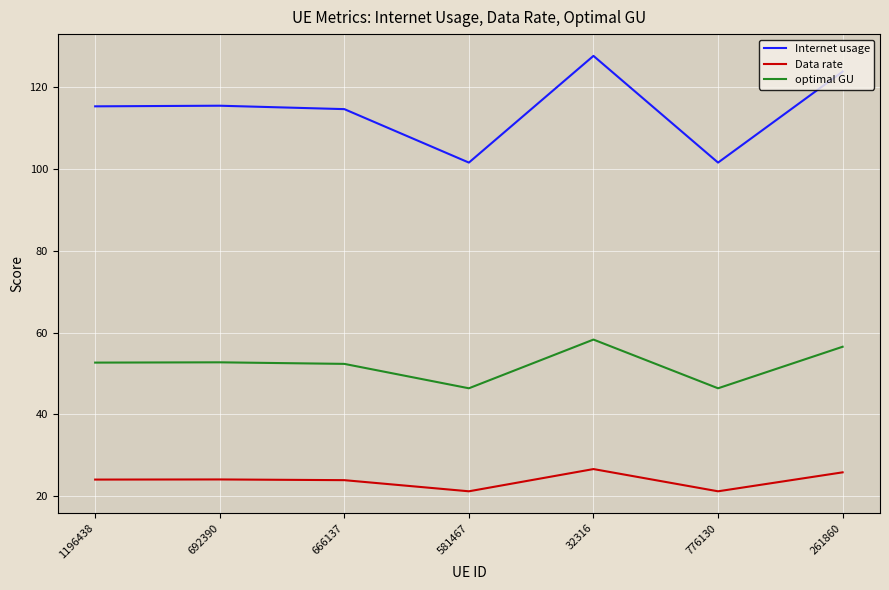

Which series has the largest total across all categories?

Internet usage